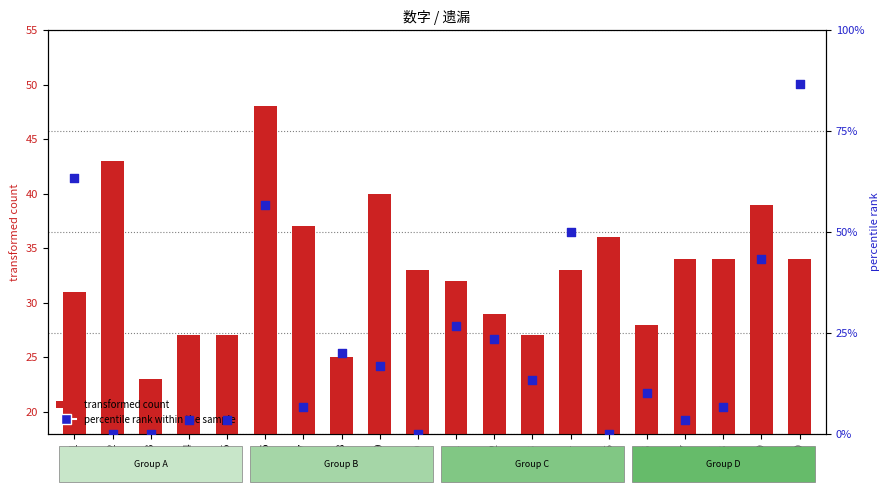

Which series reaches the minimum Y coordinate?

percentile rank within the sample